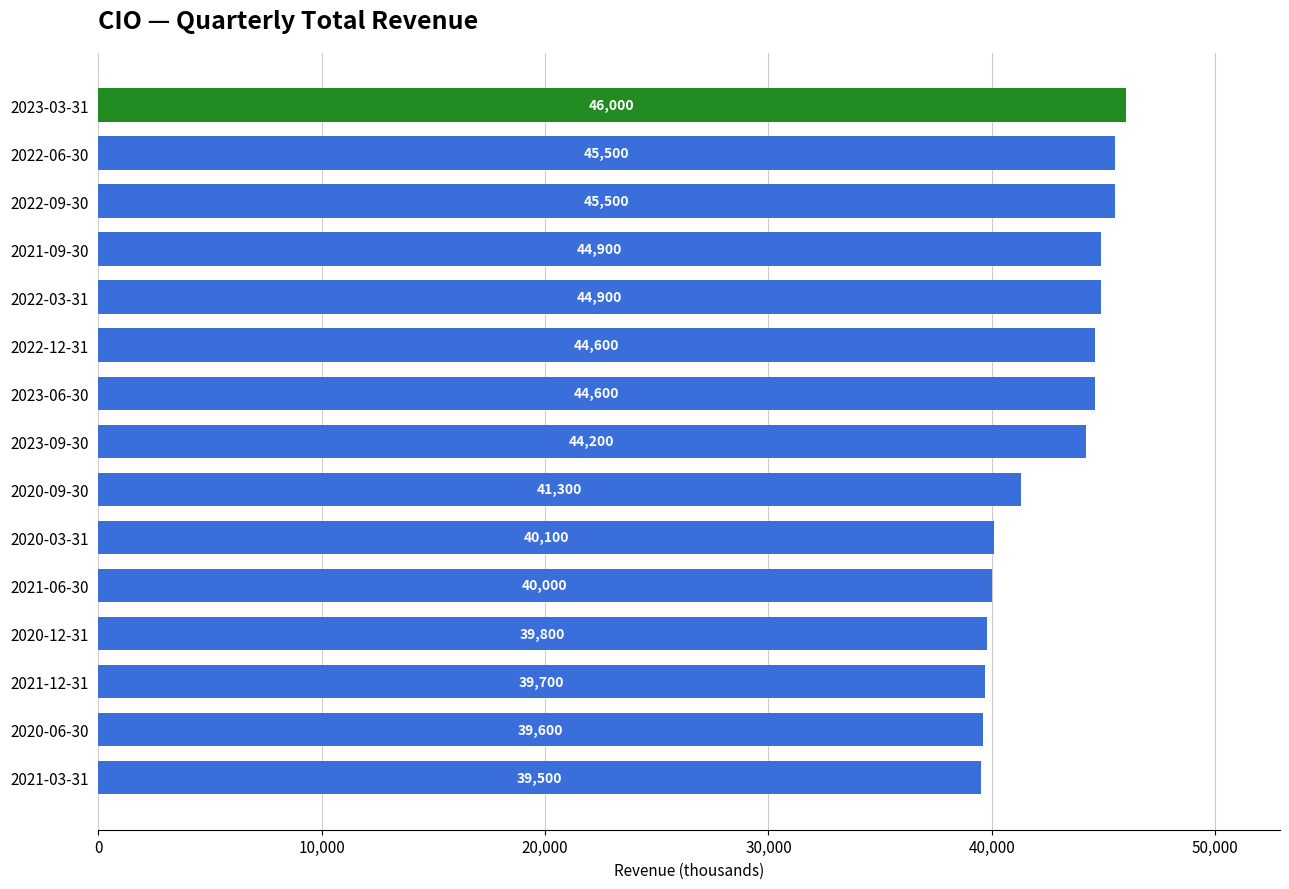

Are the bars grouped side by side (vs. stacked)?

No